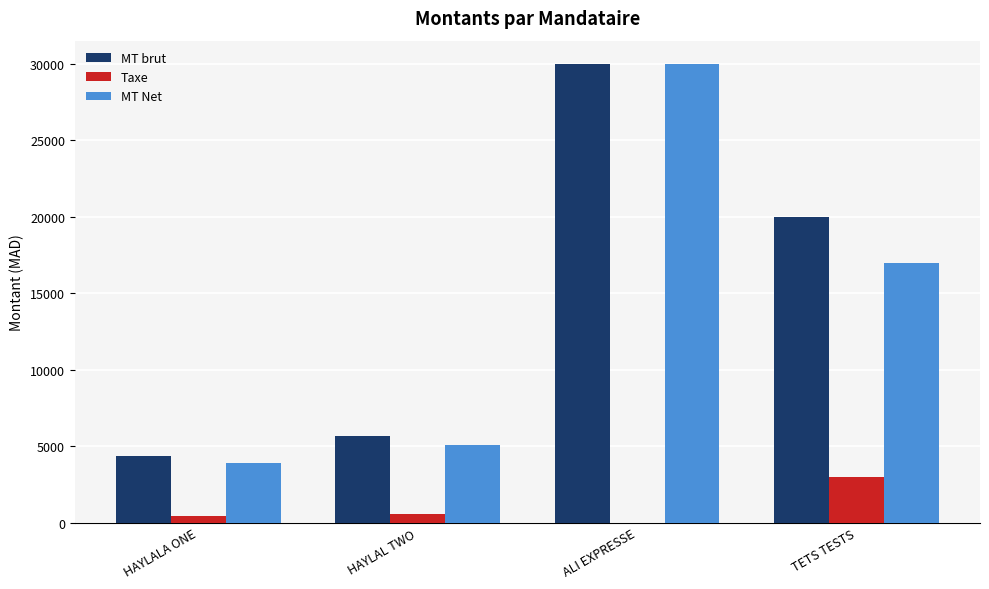

At which category does the chart reach its peak across all series?

ALI EXPRESSE